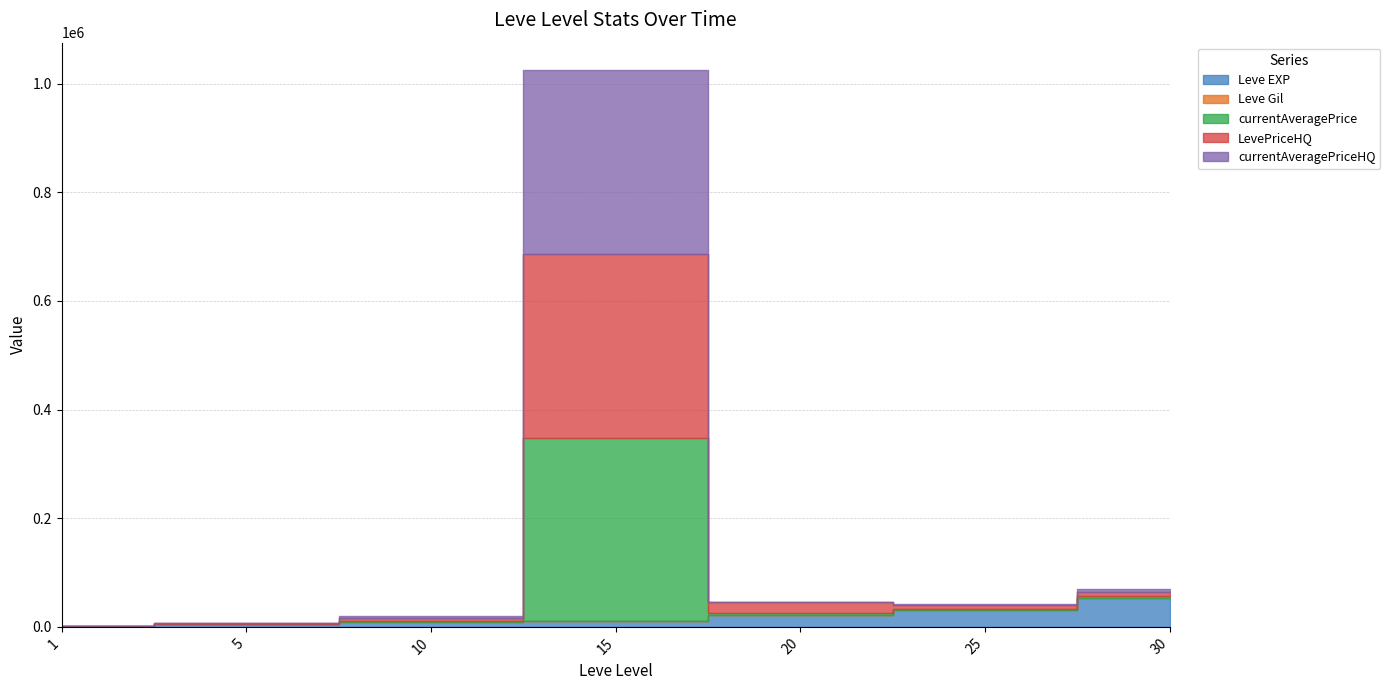

What is the sum of all Leve Gil values?

1639